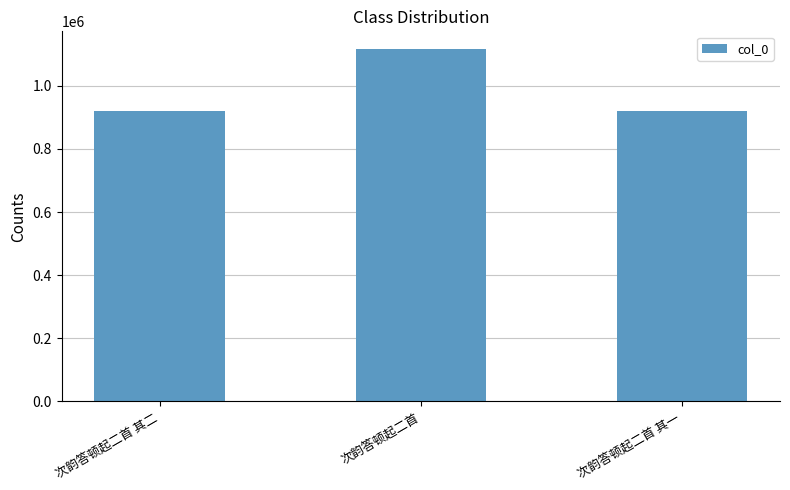

The value at 次韵答顿起二首 其一 is 391756. True or false?

False